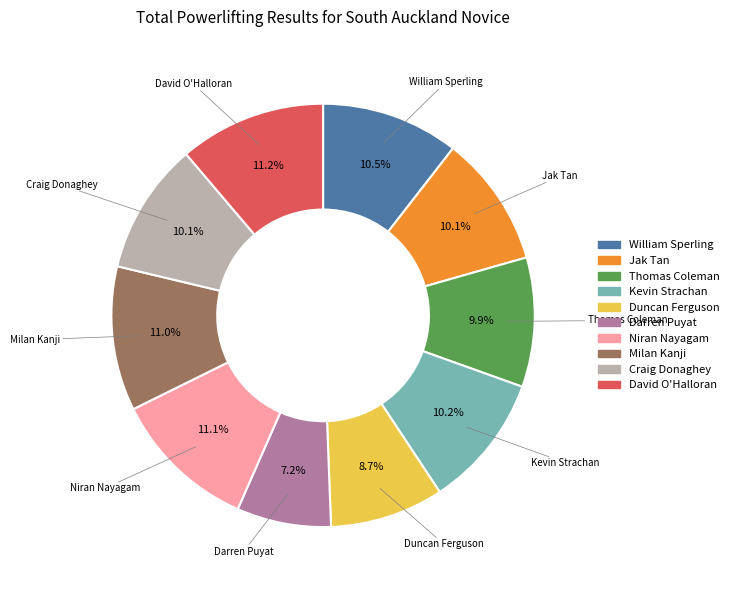

What is the total percentage of Jak Tan and Kevin Strachan?

20.3%